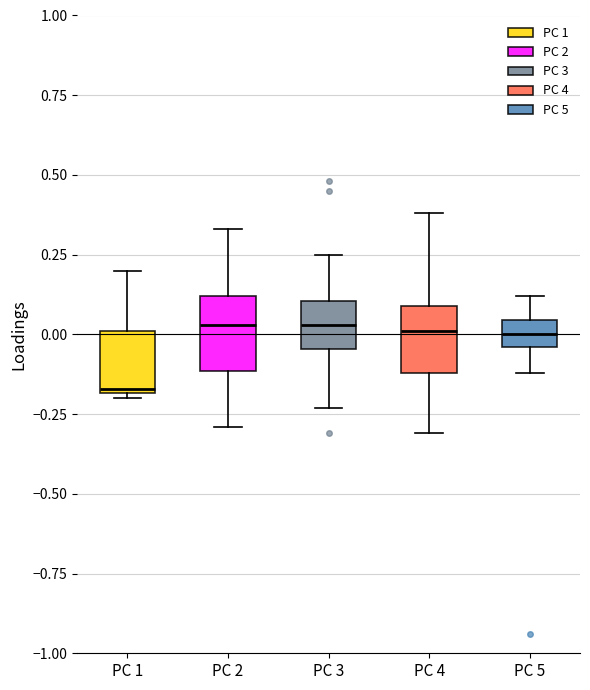

Where does the lower whisker of the box for PC 3 end on the y-axis? The values are not printed on the chart, so give them approximately, as read against the axis.

-0.25